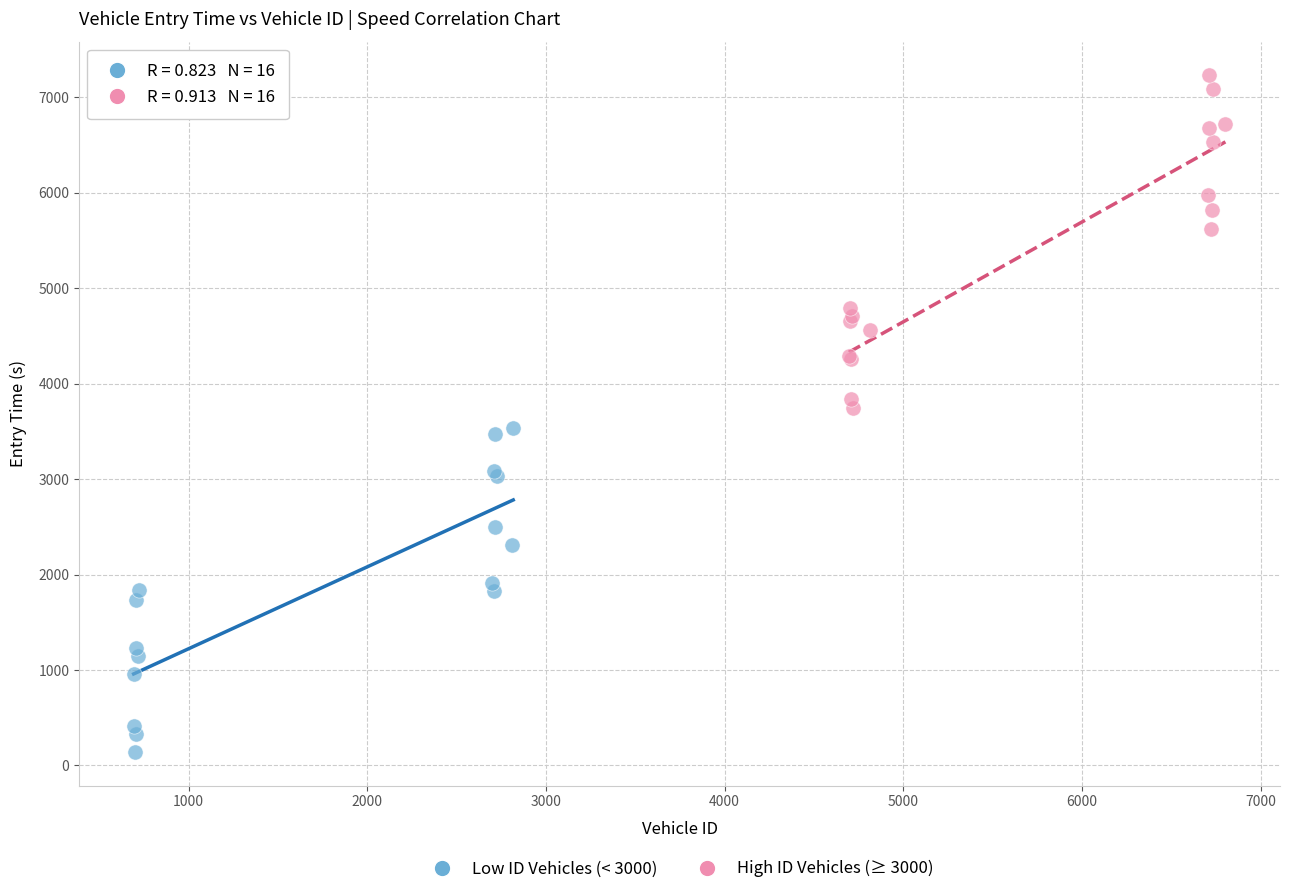

Which series contains the lowest Y value?

Low ID Vehicles (< 3000)